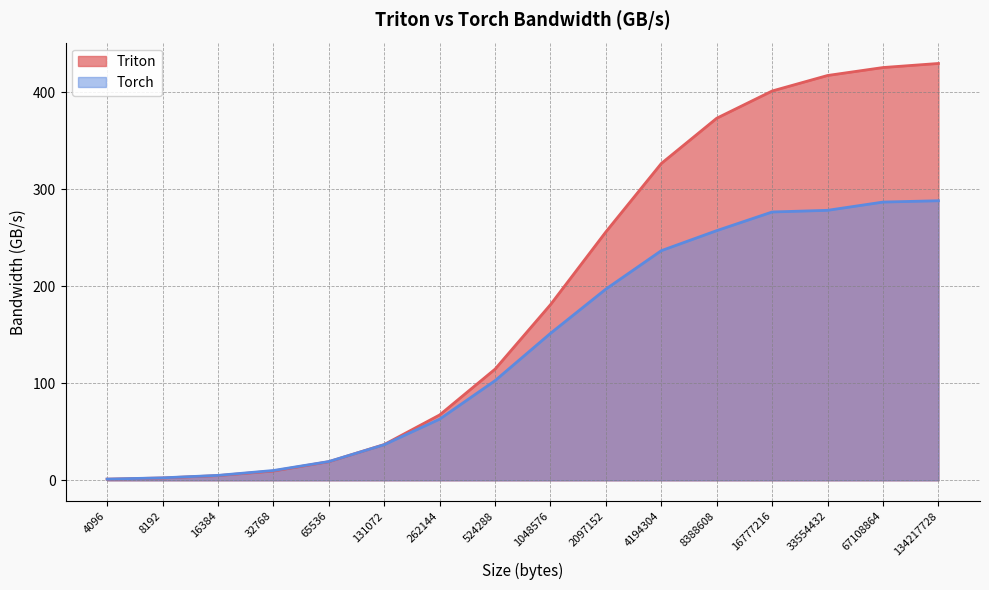

How many lines are shown in the chart?

2